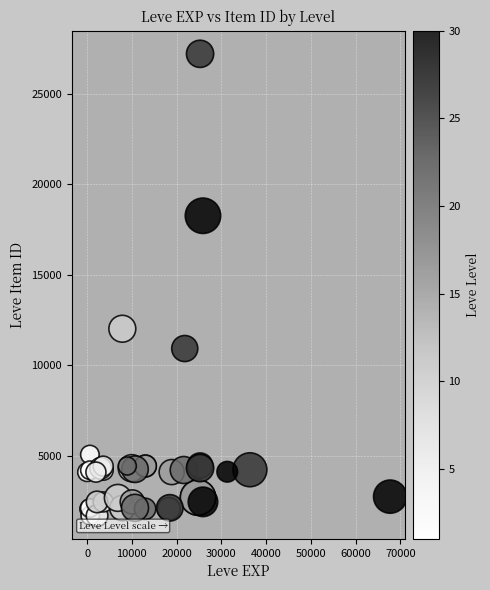

What Y value in the scatter plot is closest to 14448?

12018